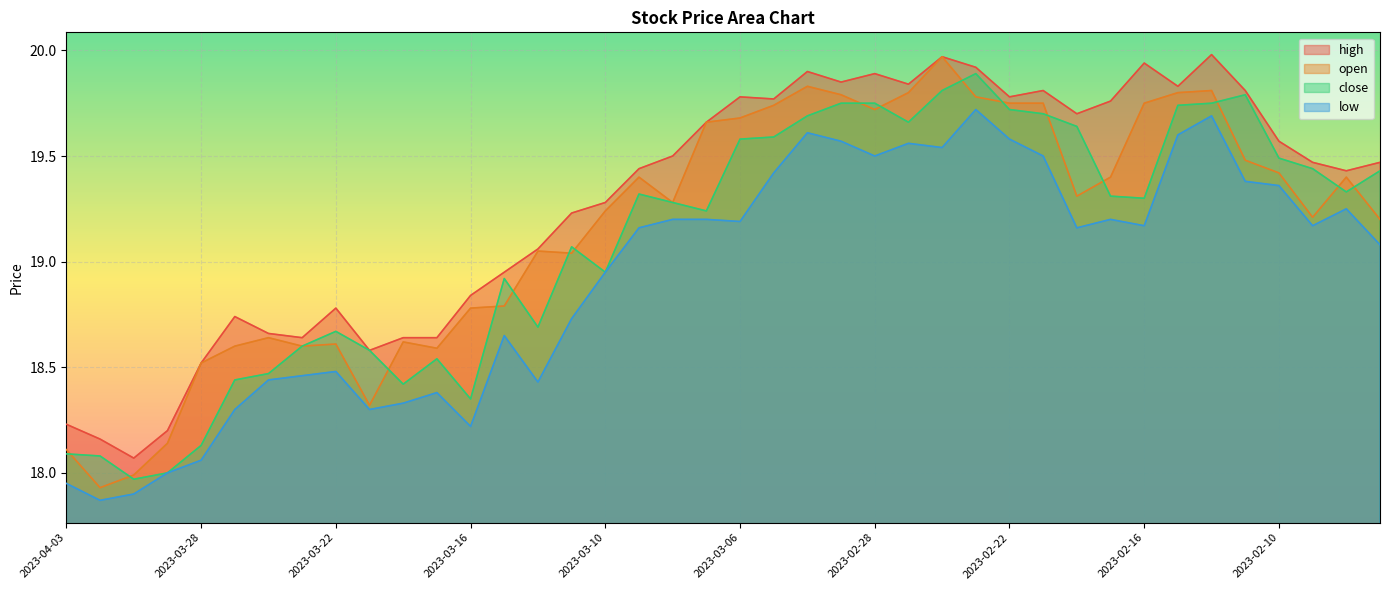

Does the chart display data point markers on the line(s)?

No